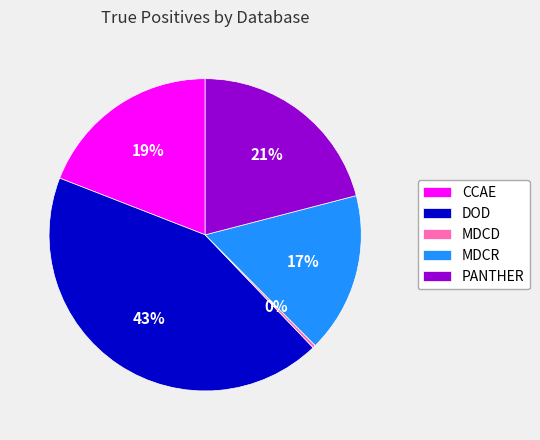

Between MDCR and MDCD, which is larger?

MDCR